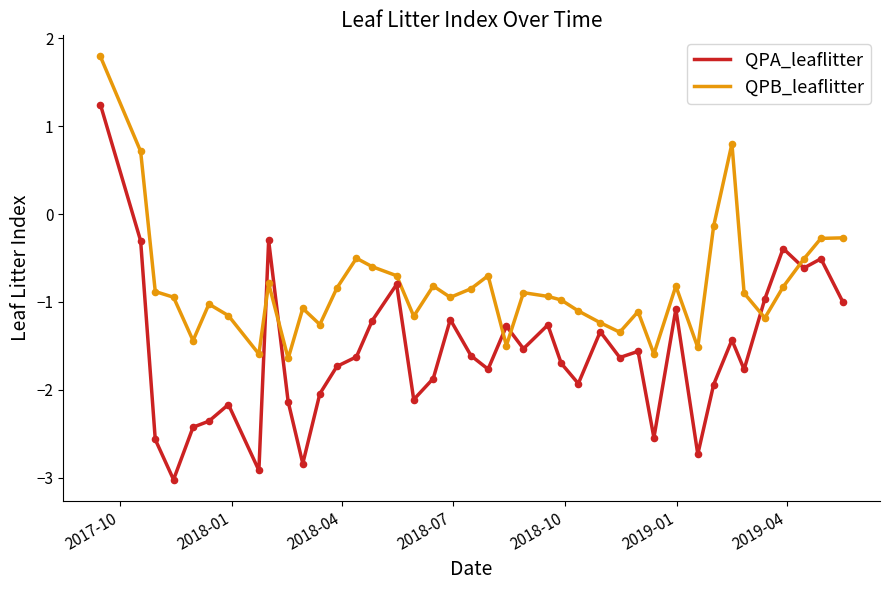

Which series has the largest range (max minus min)?

QPA_leaflitter